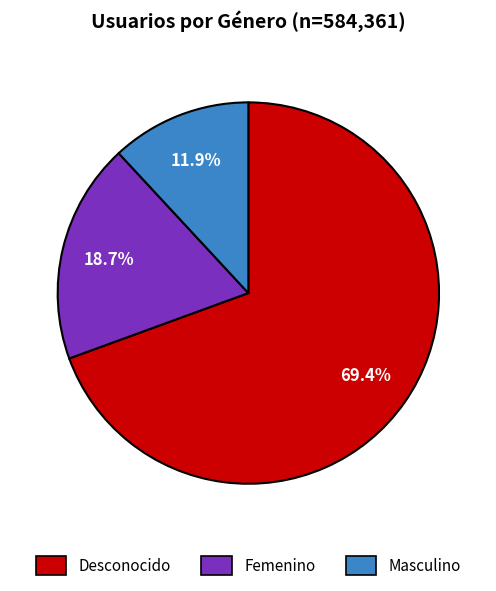

What percentage is the Femenino slice, to the nearest percent?

19%